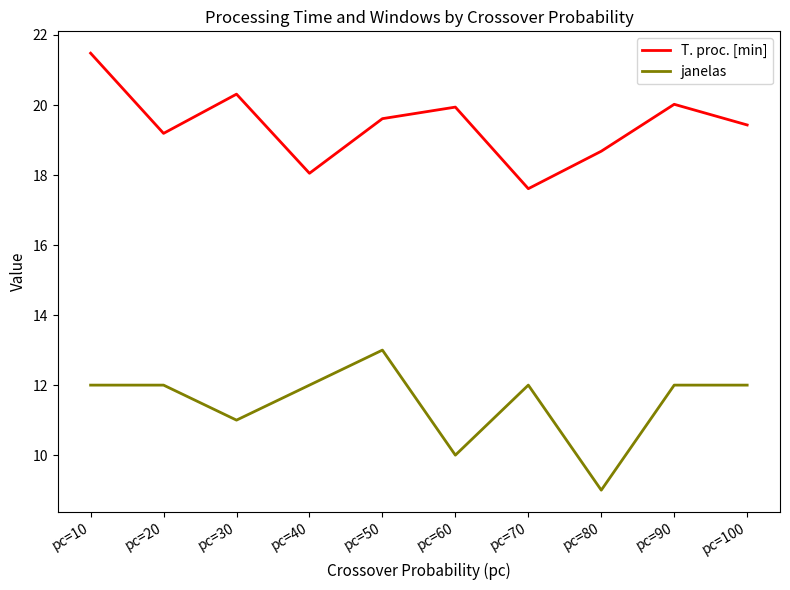

What is the difference between the maximum and minimum values in the janelas series?

4.0